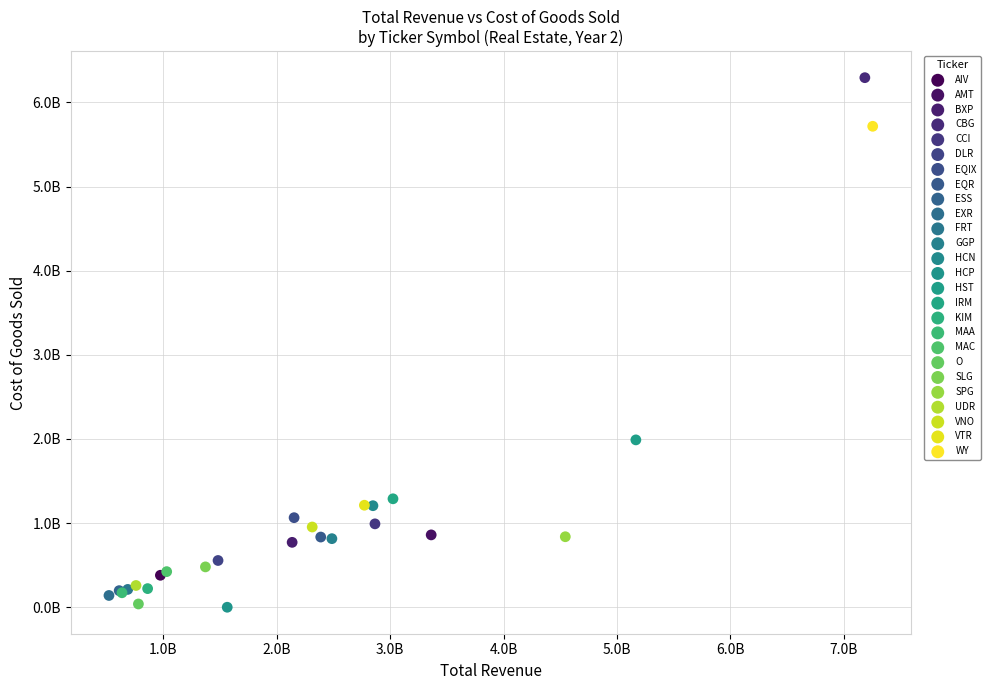

What are all the series names shown in the legend?

AIV, AMT, BXP, CBG, CCI, DLR, EQIX, EQR, ESS, EXR, FRT, GGP, HCN, HCP, HST, IRM, KIM, MAA, MAC, O, SLG, SPG, UDR, VNO, VTR, WY